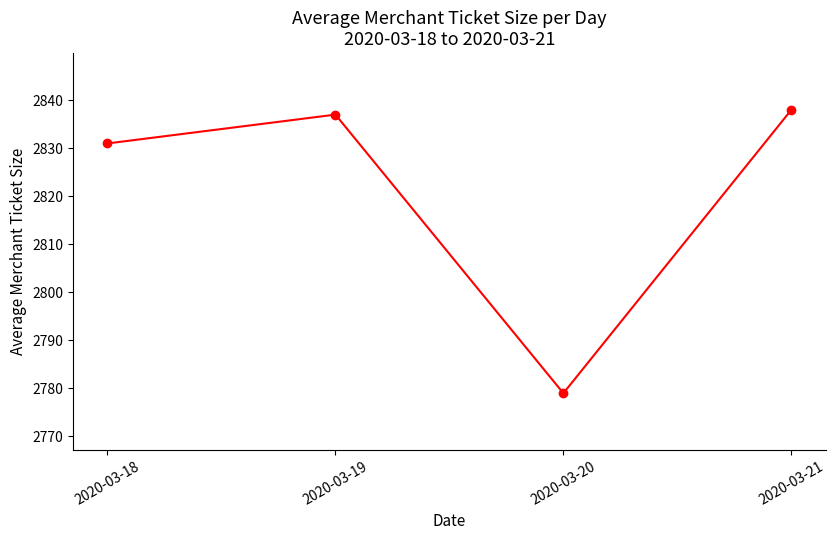

Reading left to right, list all the values displayed in this chart.

2020-03-18=2831	2020-03-19=2837	2020-03-20=2779	2020-03-21=2838